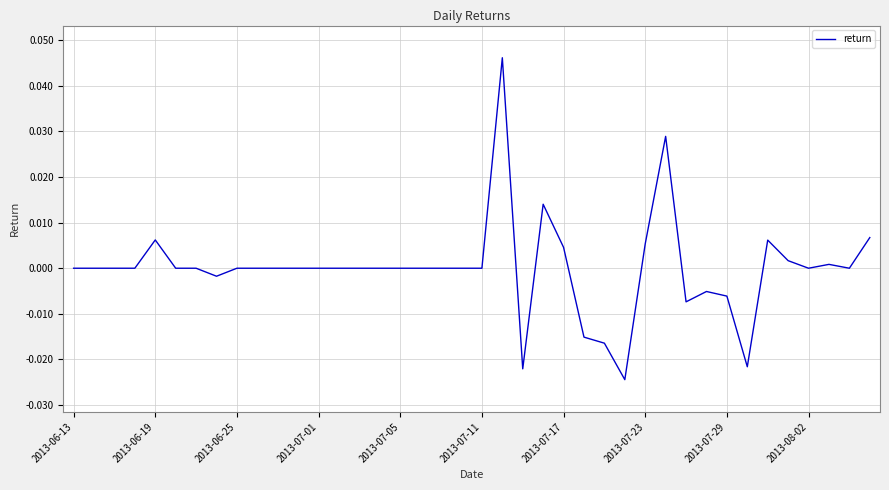

The chart shows a value of 0.0 at 2013-07-11. True or false?

True